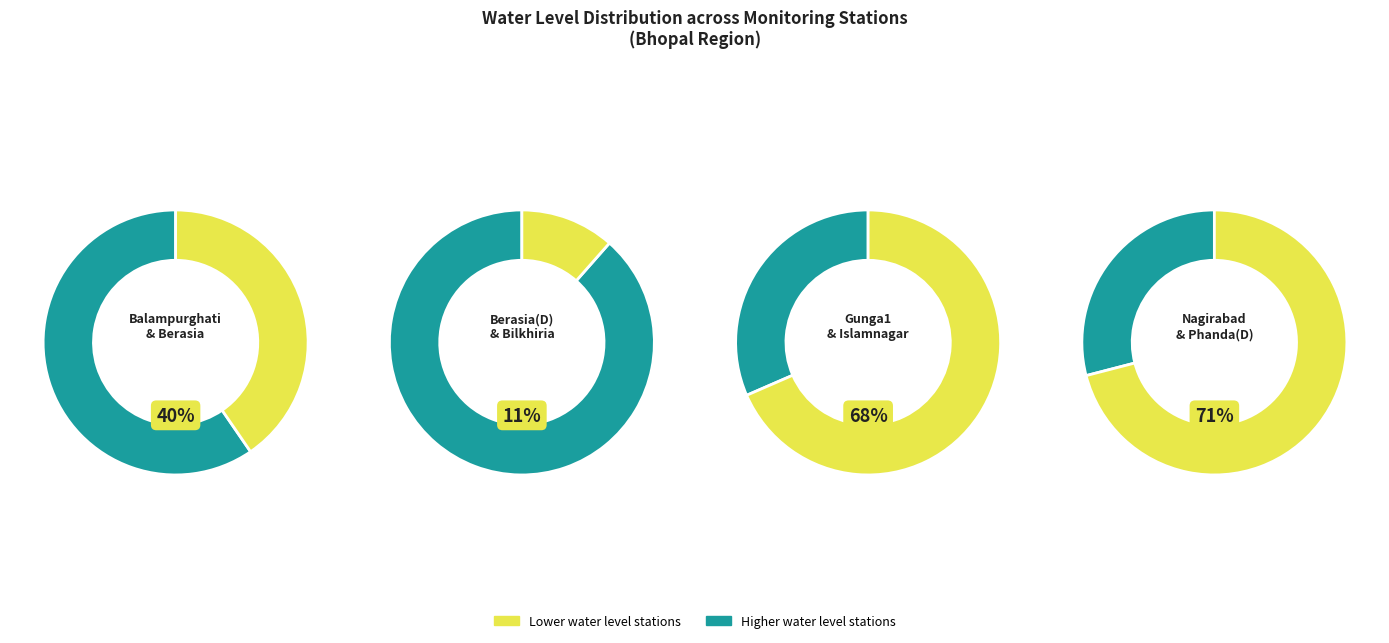

Count the number of slices in the pie.

8